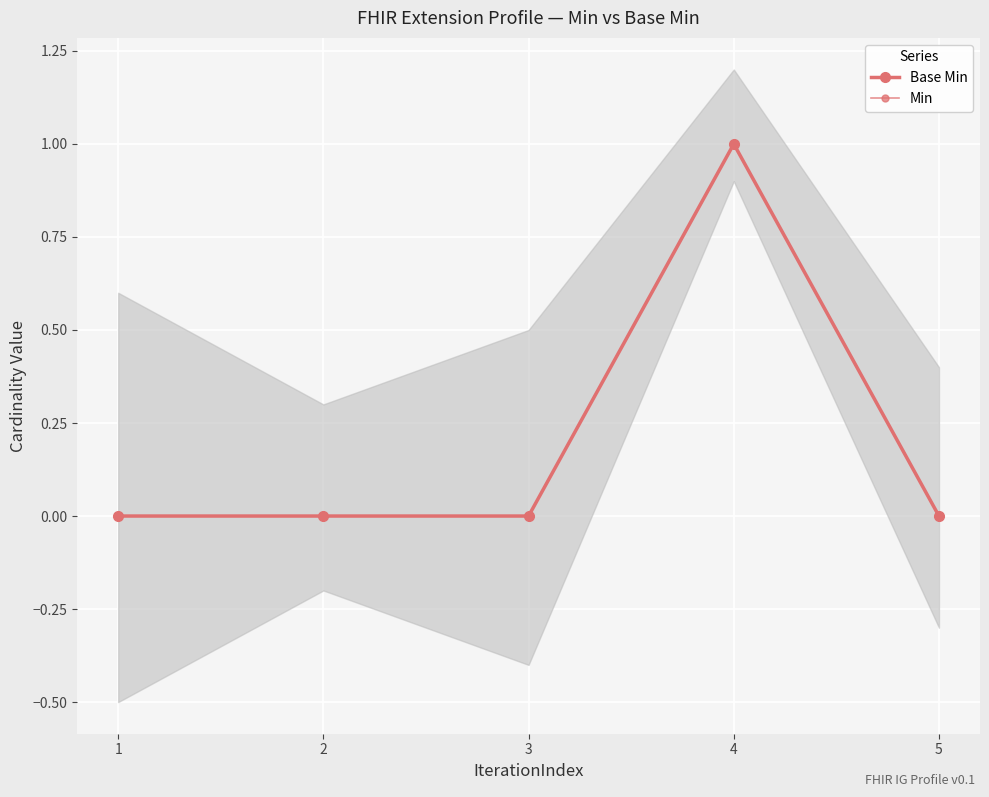

At which category does Min reach its first local peak?

4